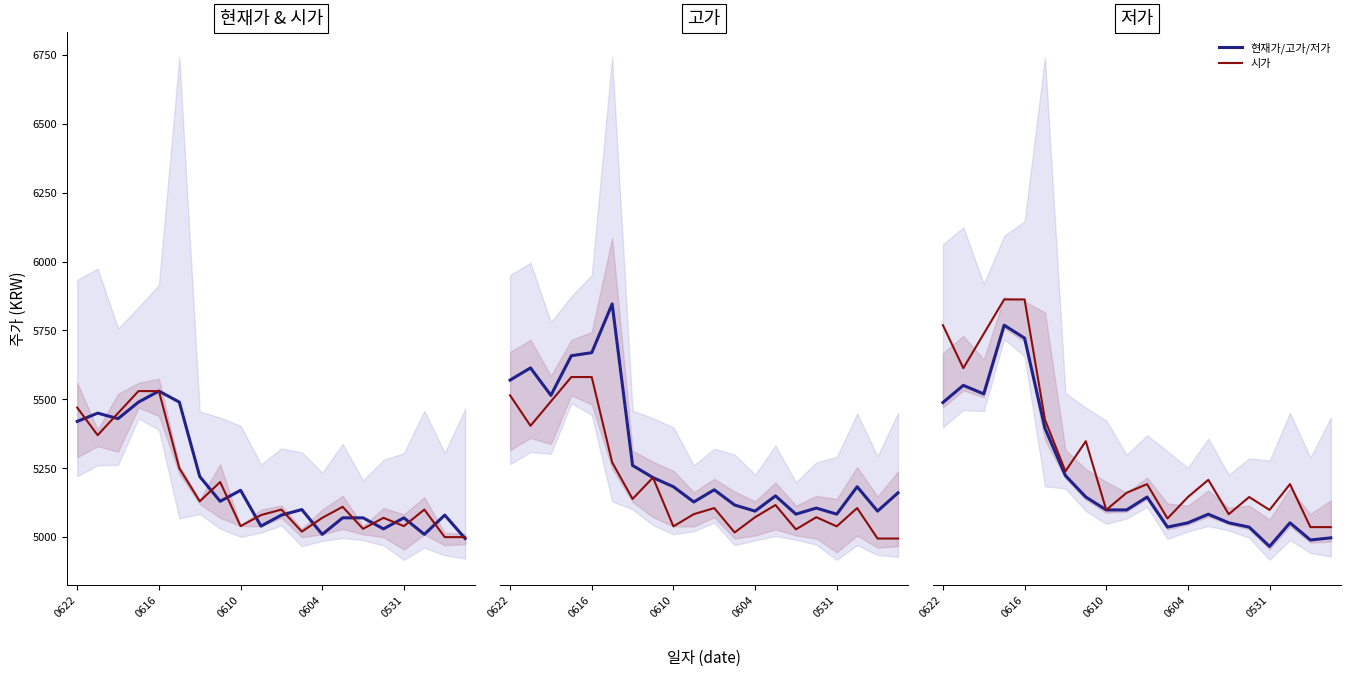

What are all the series names shown in the legend?

현재가/고가/저가, 시가